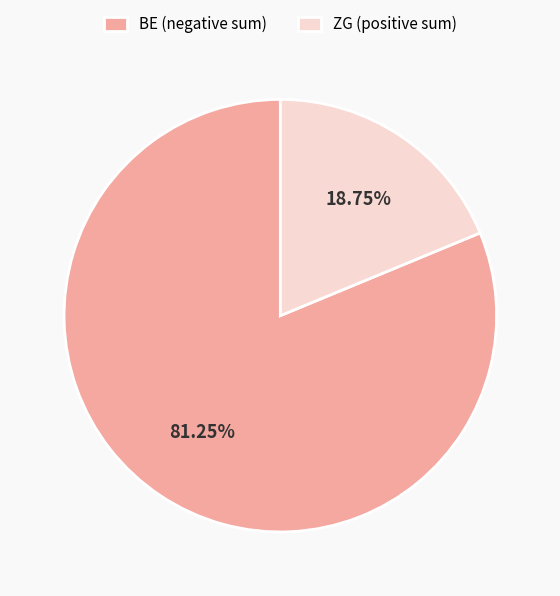

What is the majority slice?

BE (negative sum)